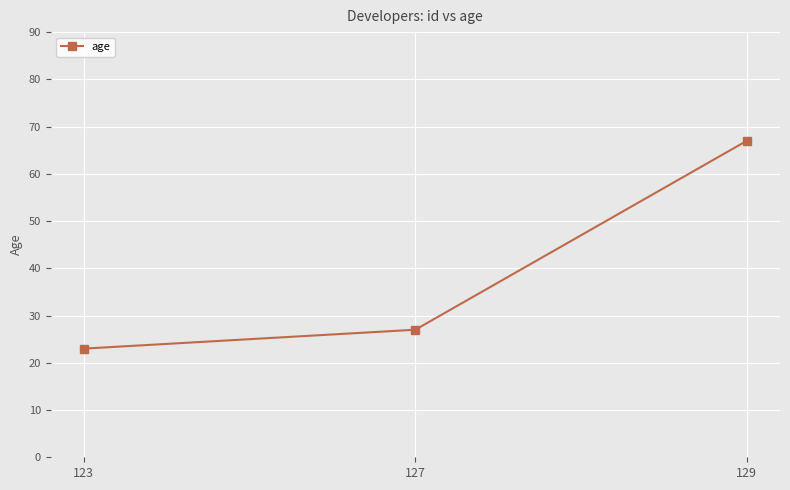

What is the ratio of the value at 127 to the value at 129?

0.4